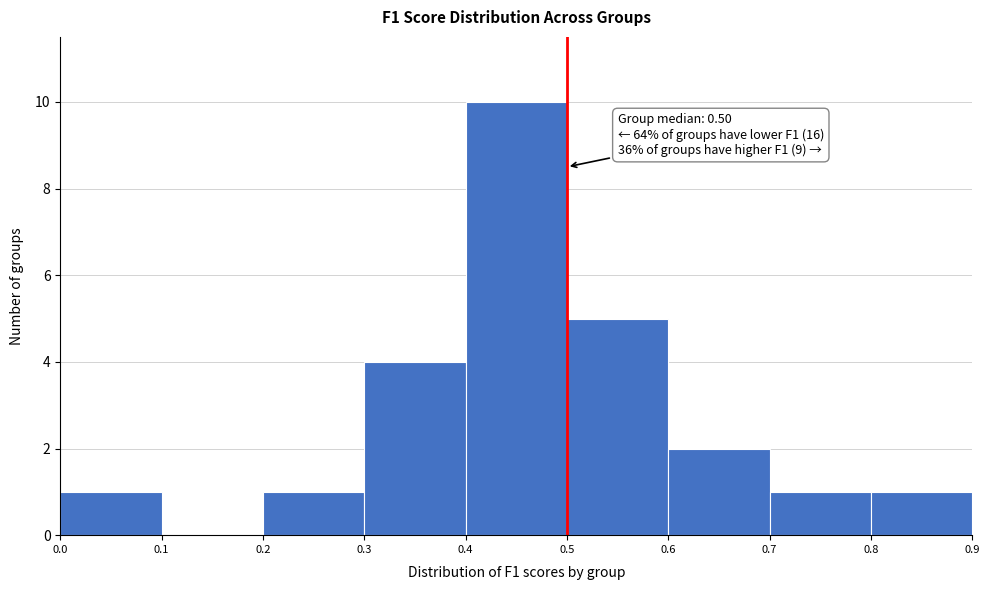

Which range on the x-axis has the tallest bar?

0.4 to 0.5